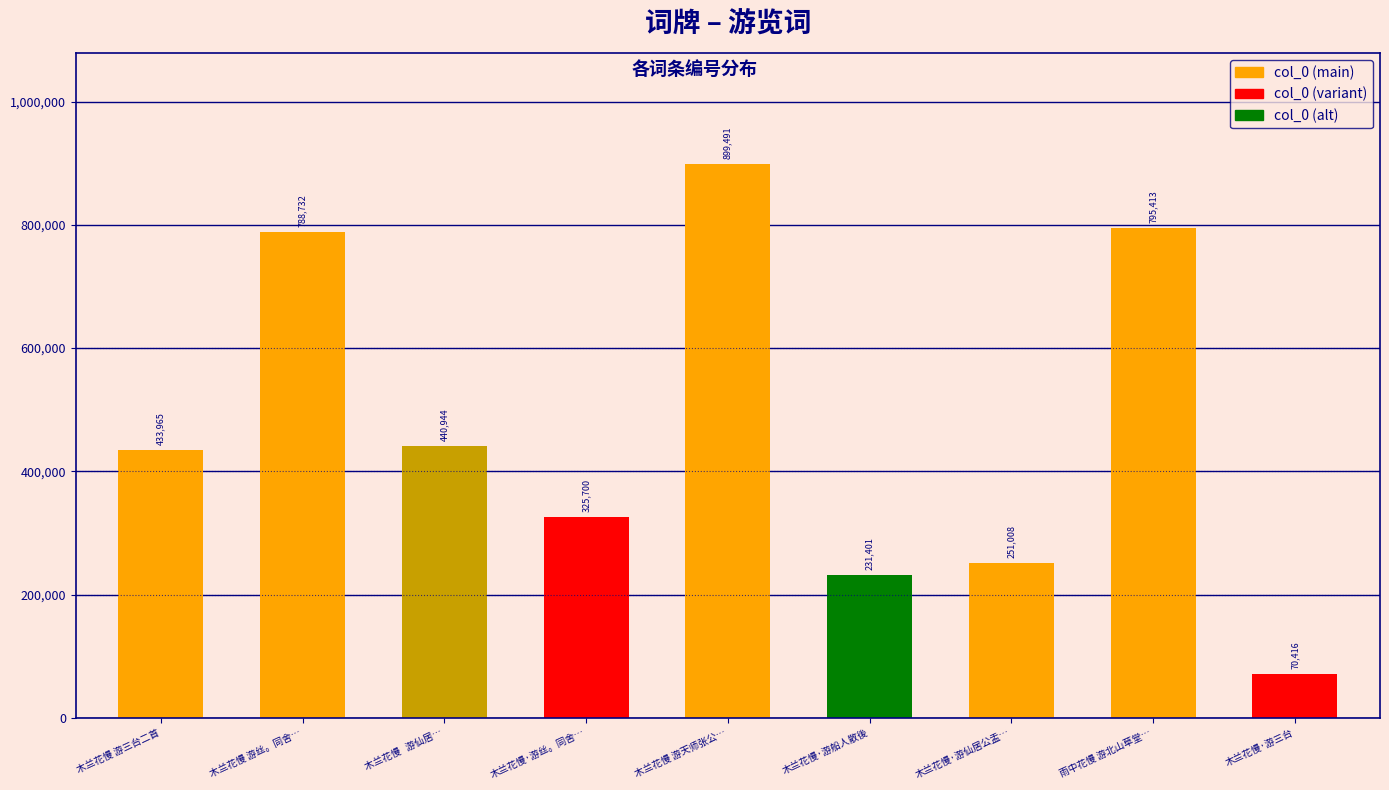

Where is the data nearest to the value 484953?

木兰花慢   游仙居…